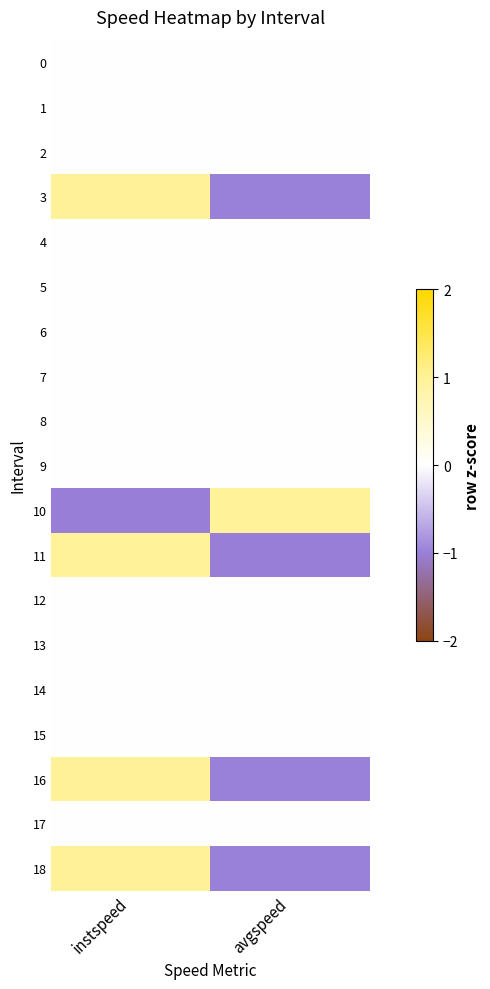

Count the number of categories in the chart.

2